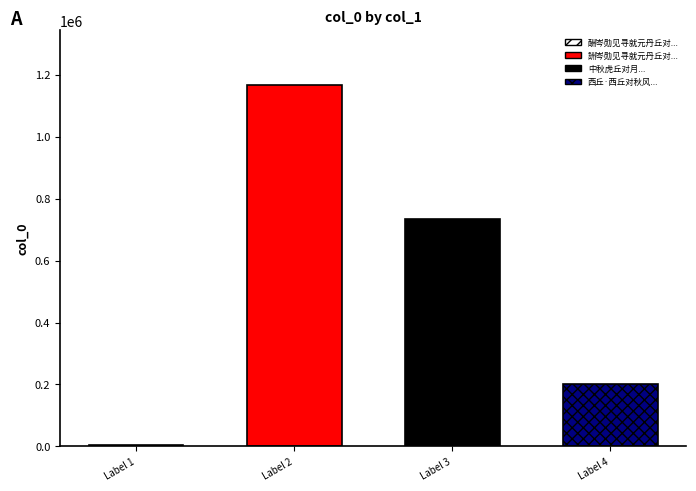

Is it true that the value at 詶岑勋见寻就元丹丘对酒相待以诗见招 is 1168671?

True